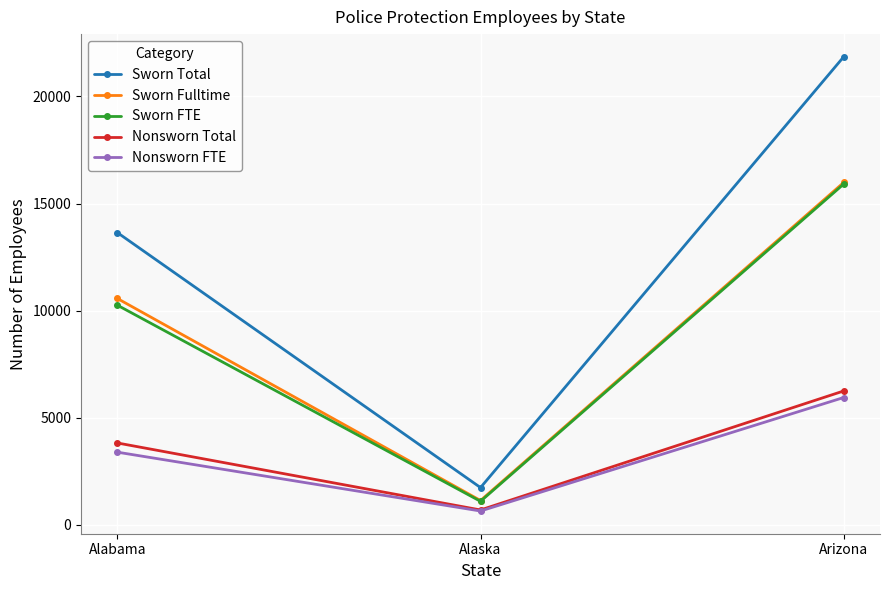

True or false: Sworn Fulltime has a value of 1132 at Alaska.

True